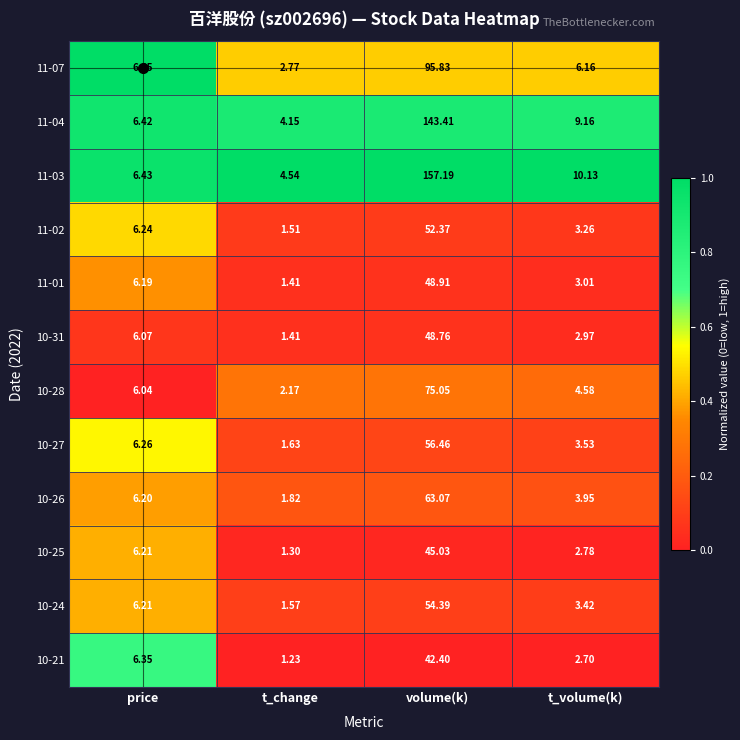

List the labels in order of 10-31 value, smallest first.

t_change, t_volume(k), price, volume(k)